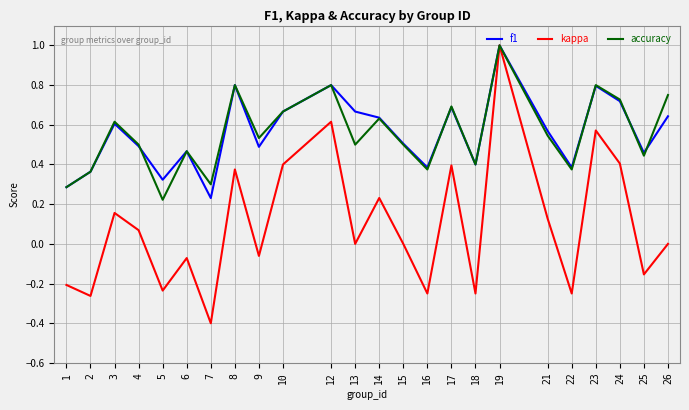

Which label corresponds to the largest value in the chart?

19